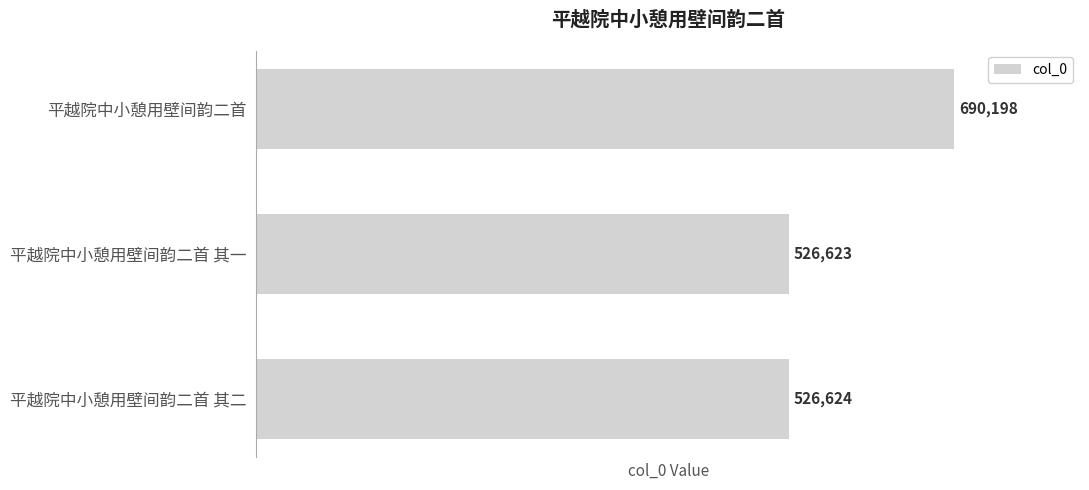

At which category does the chart reach its peak across all series?

平越院中小憩用壁间韵二首